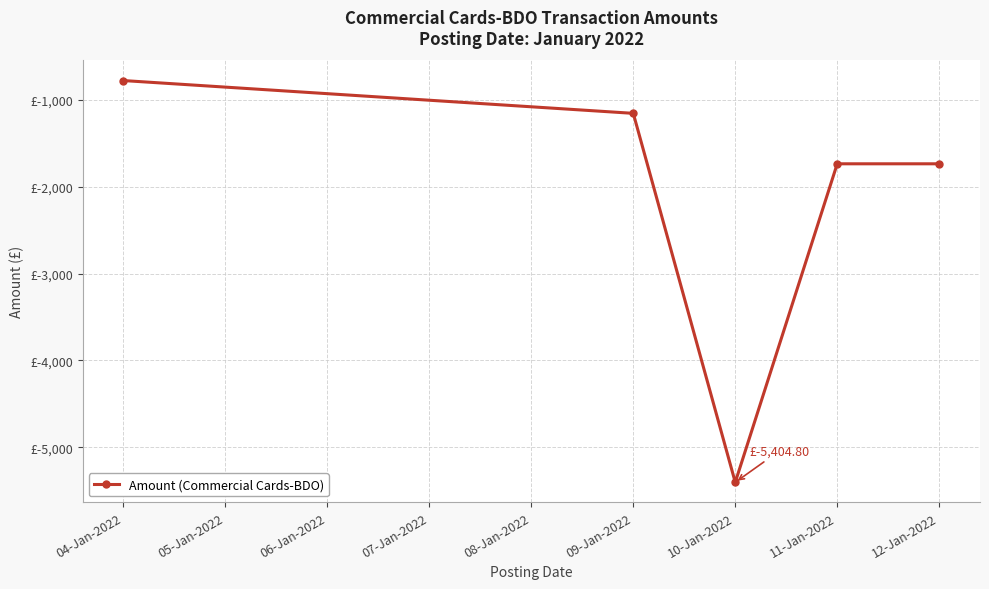

Does the chart have visible grid lines?

Yes